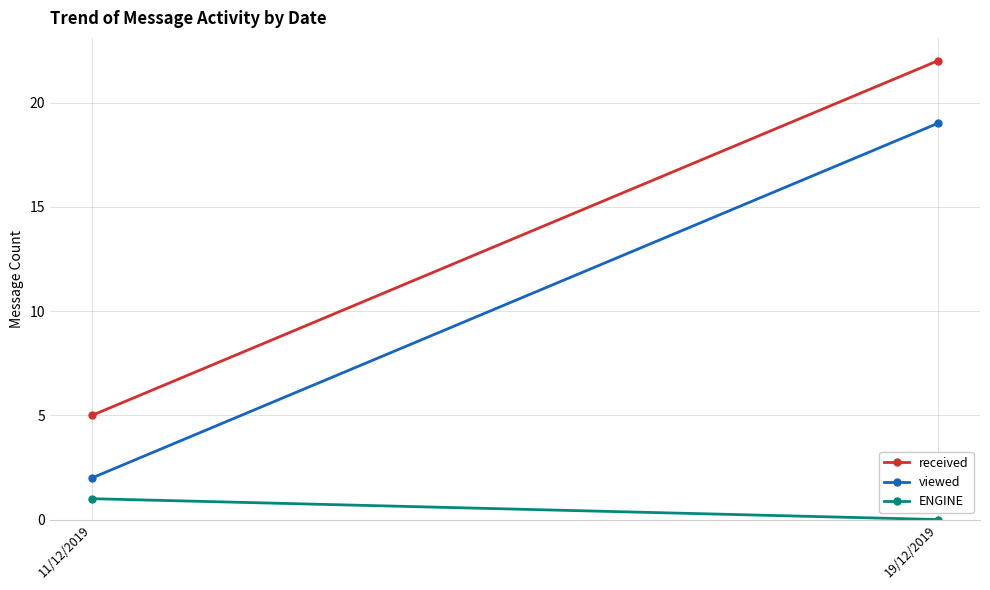

Which category has the highest value in the received series?

19/12/2019